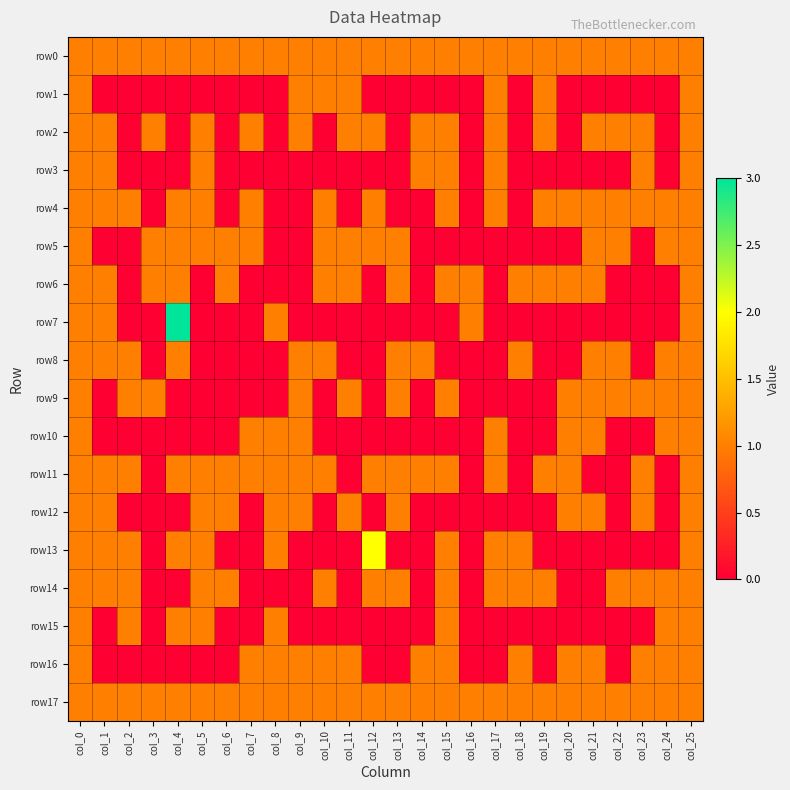

Rank the series at col_10 from lowest to highest value.

row2, row3, row7, row9, row10, row12, row13, row15, row0, row1, row4, row5, row6, row8, row11, row14, row16, row17